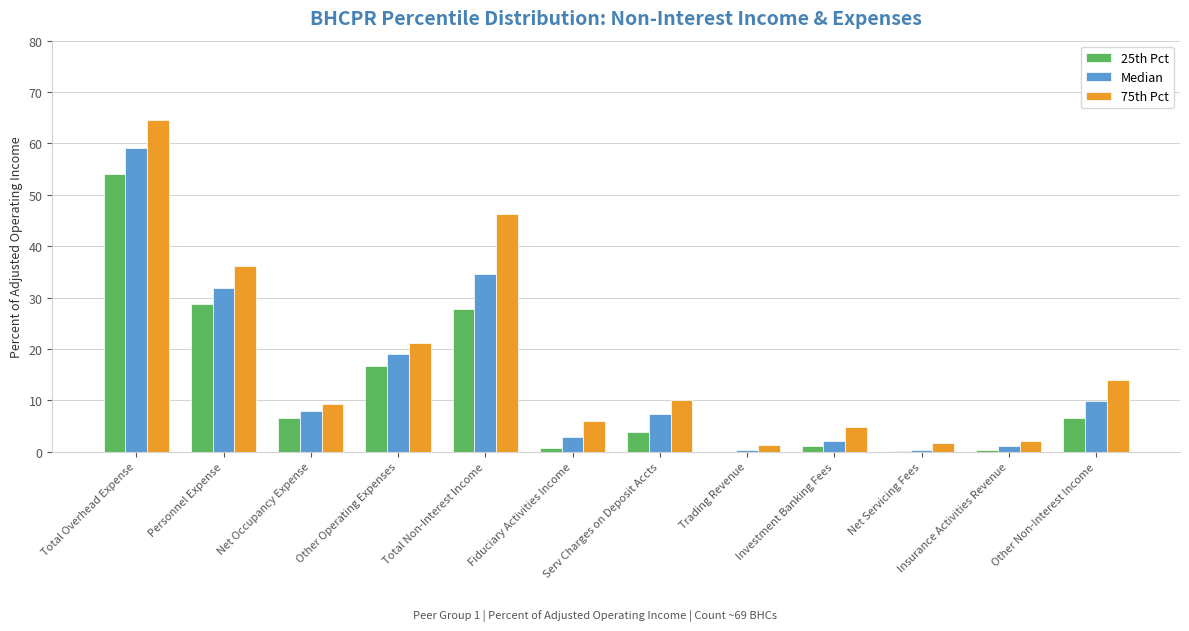

What is the sum of all Median values?

176.0